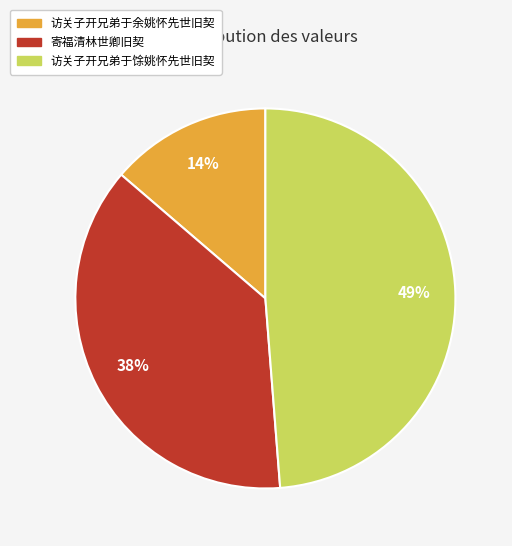

Between 寄福清林世卿旧契 and 访关子开兄弟于馀姚怀先世旧契, which is larger?

访关子开兄弟于馀姚怀先世旧契